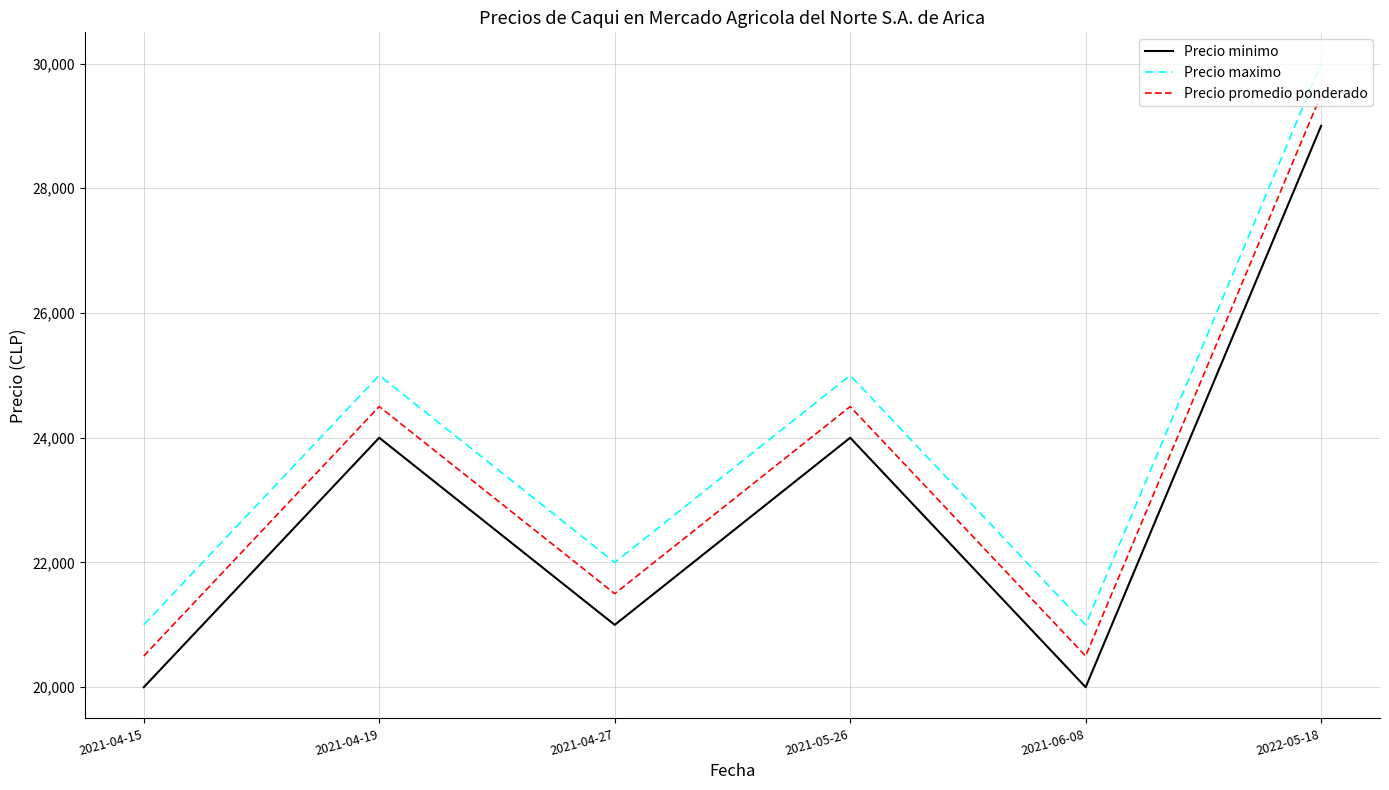

True or false: Precio maximo has more than 2 points higher than both neighbors.

False